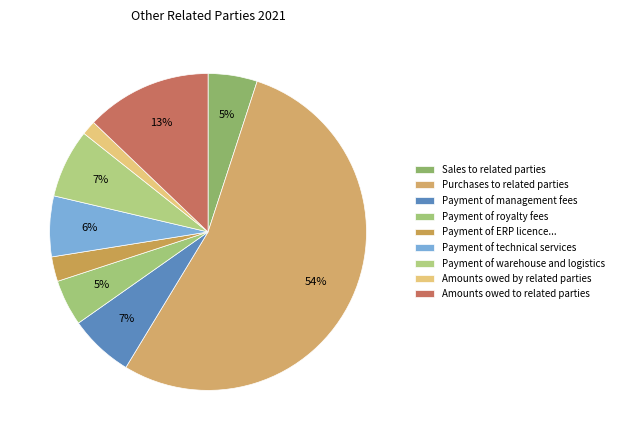

Count the number of slices in the pie.

9